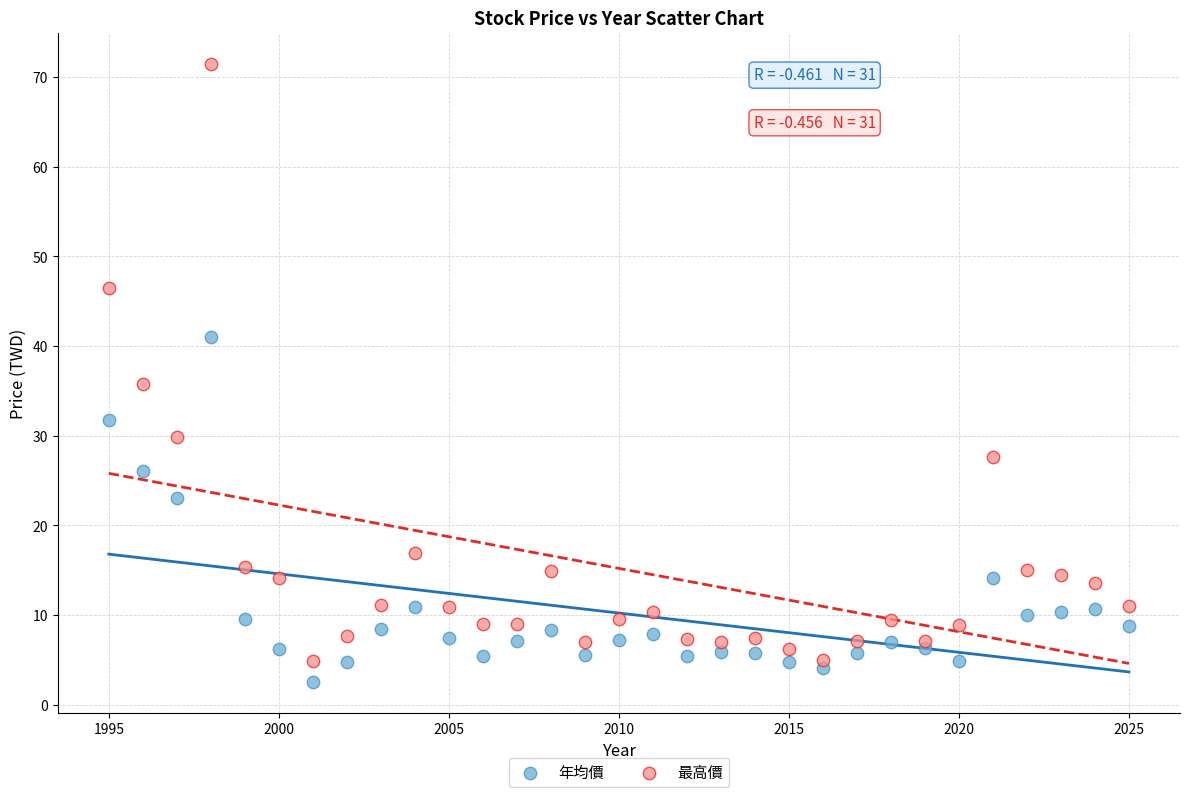

Which series reaches the maximum Y coordinate?

最高價